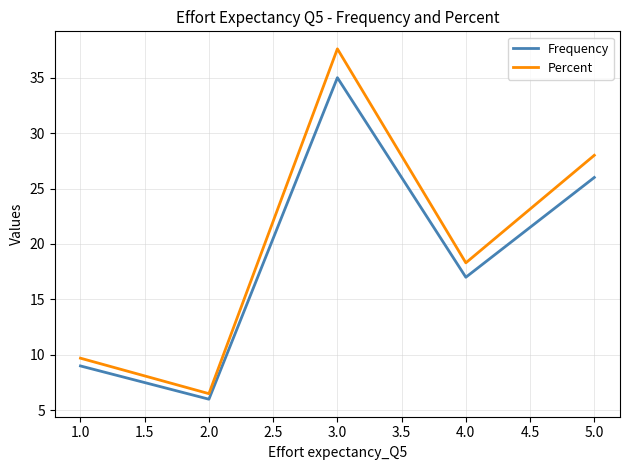

What is the greatest value displayed?

37.6